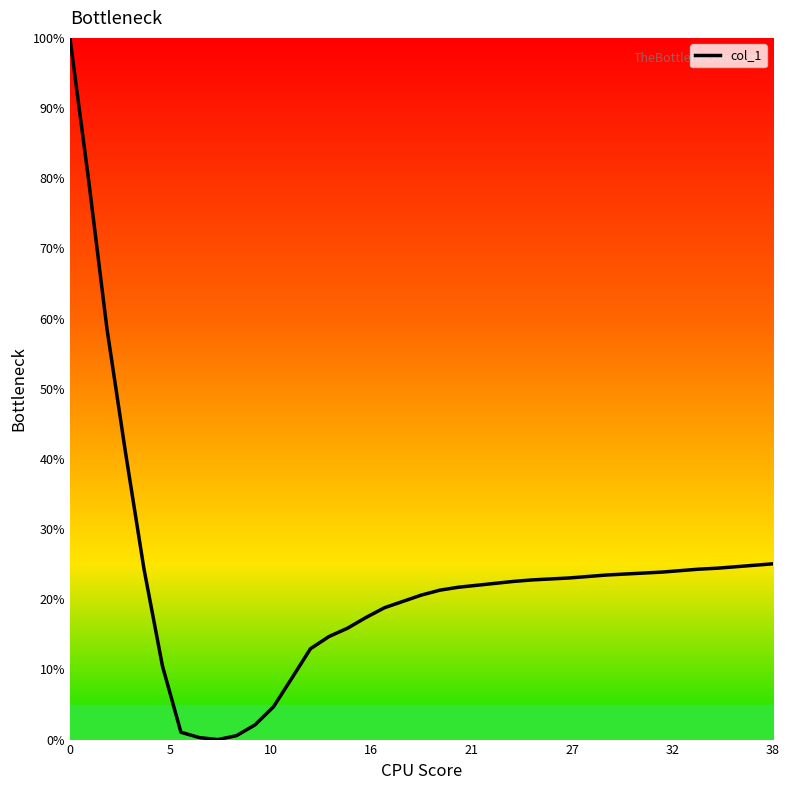

Is this an area chart (filled region under the line)?

No